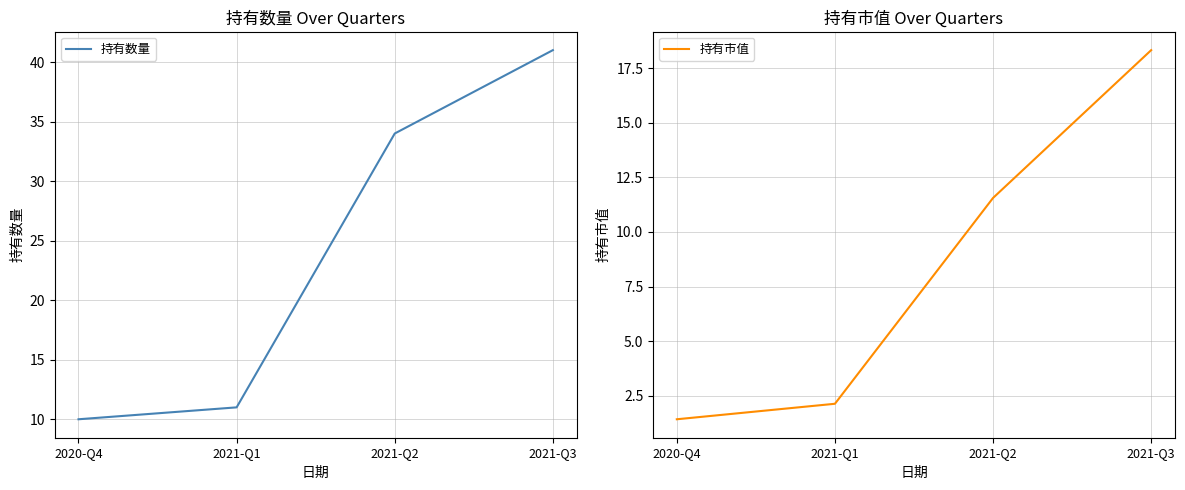

Which series has the largest total across all categories?

持有数量